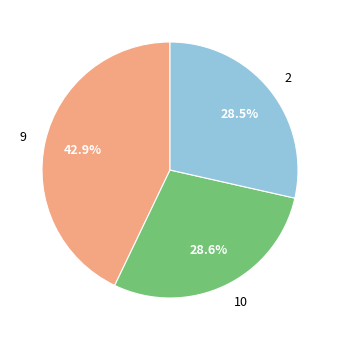

What portion of the pie excludes 9?

57.1%